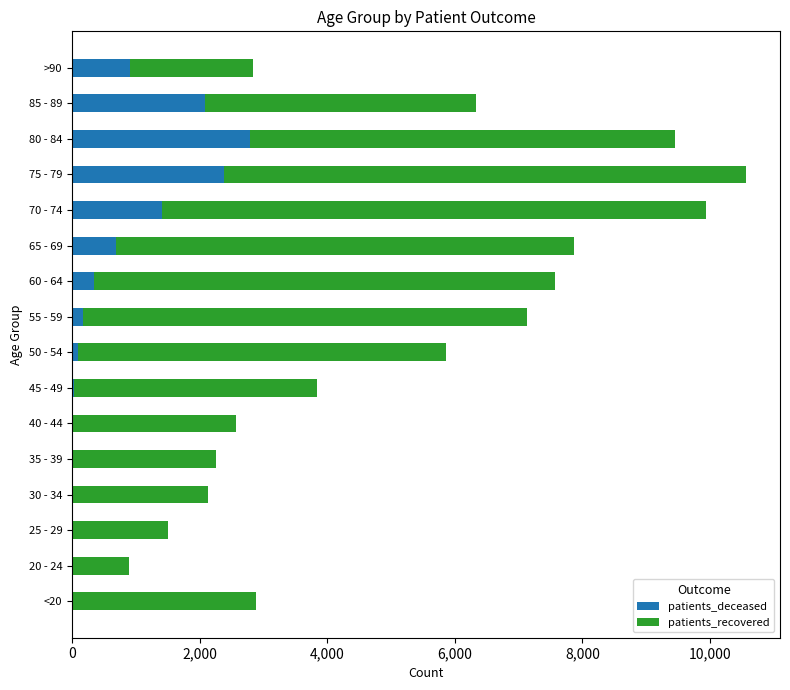

At which category is the sum across all series the highest?

75 - 79